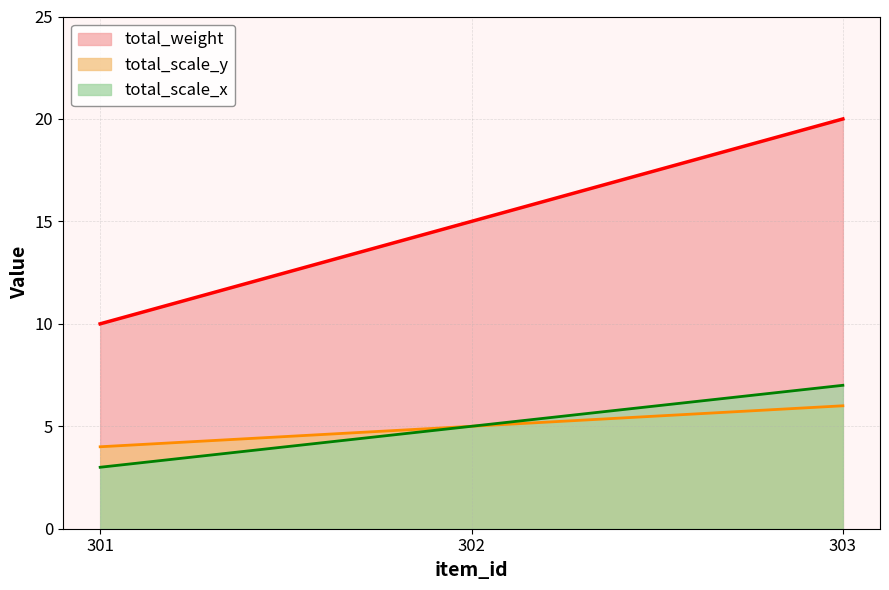

How many lines are shown in the chart?

3